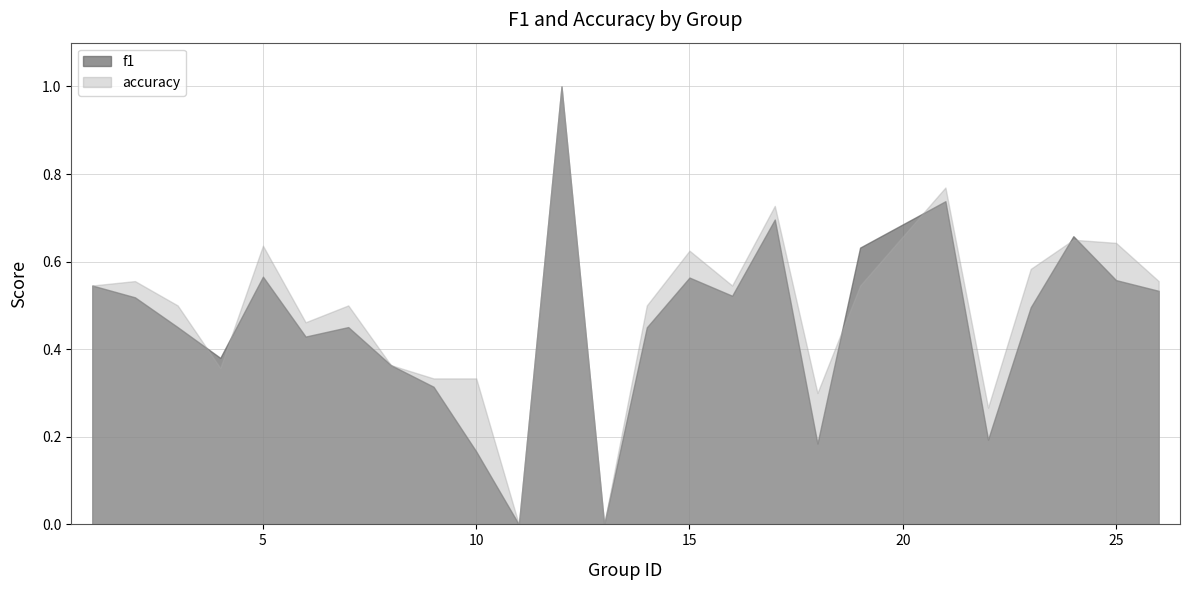

What are all the series names shown in the legend?

f1, accuracy